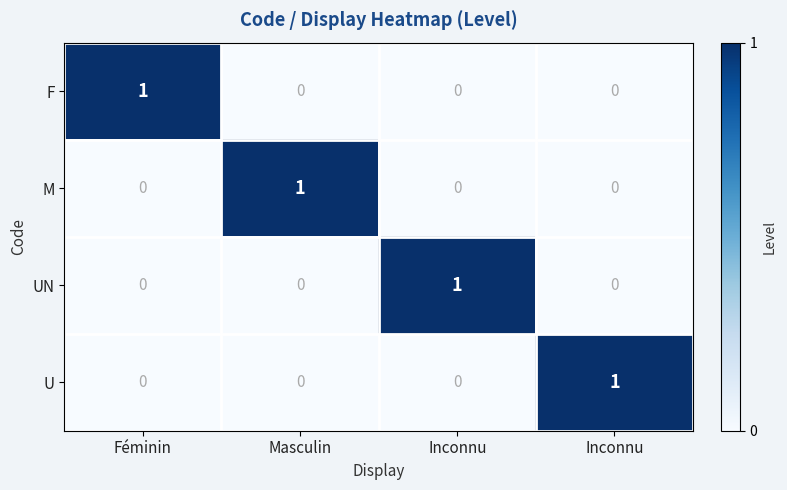

How many values in the F series exceed 0?

1